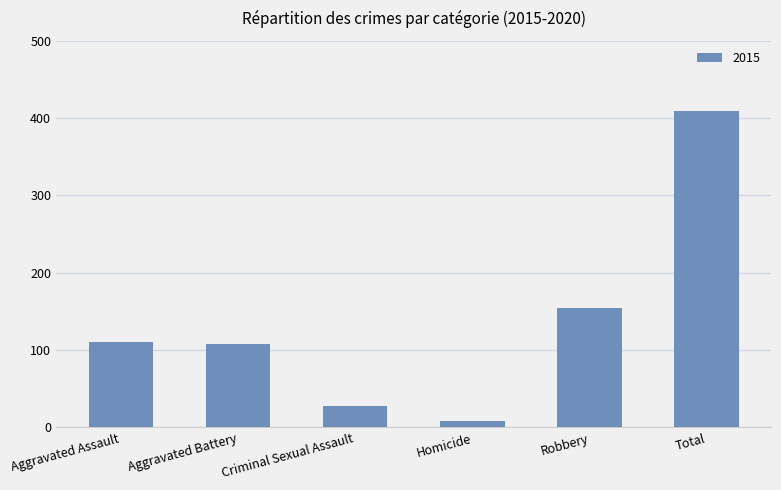

Where is the data nearest to the value 209?

Robbery